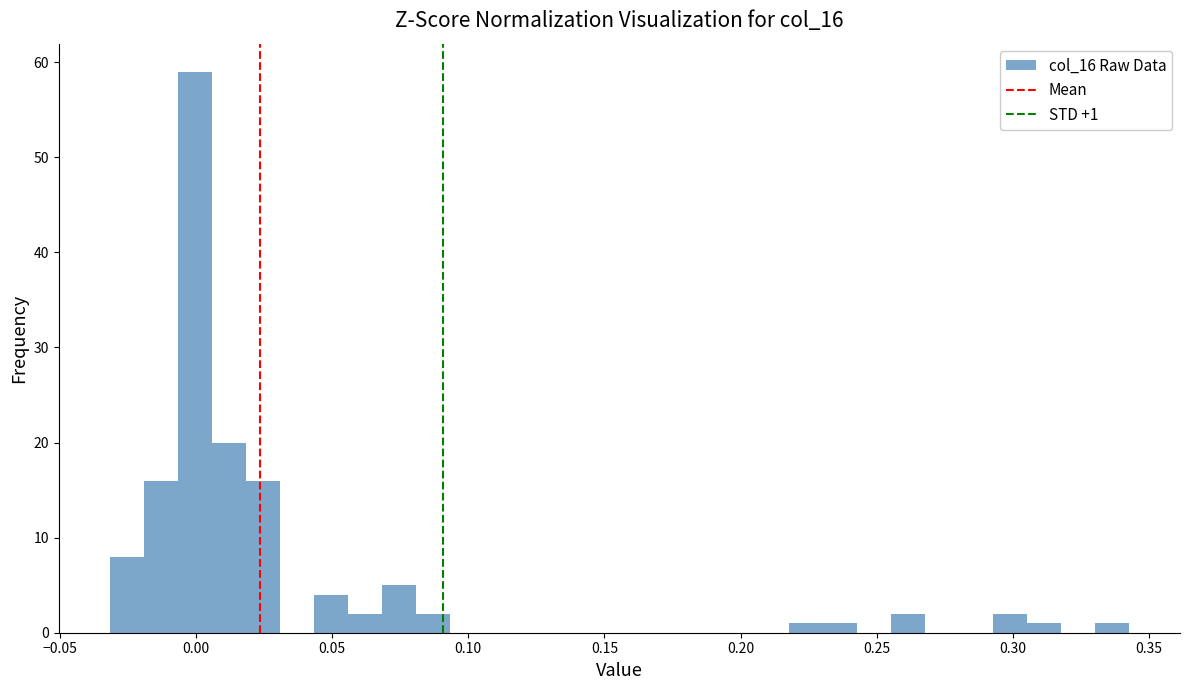

Read against the x-axis, roughly where is the centre of the tallest bar?

0.000